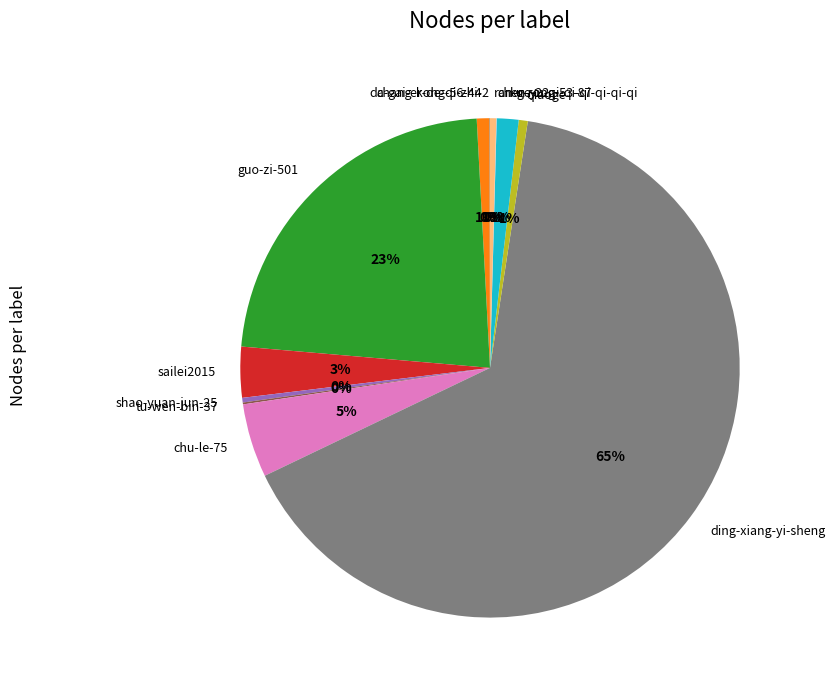

Is ding-xiang-yi-sheng the majority of the pie?

Yes